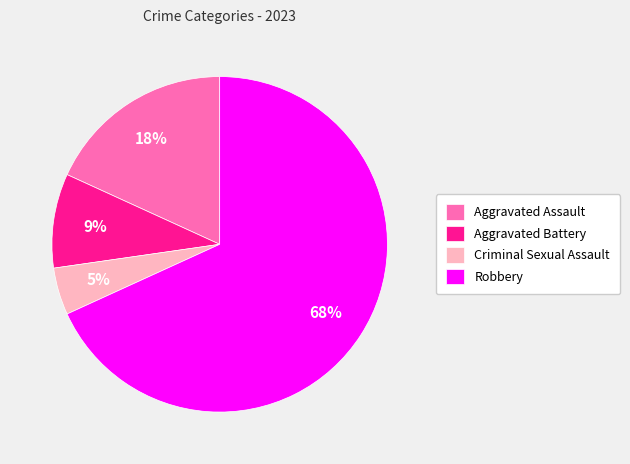

What percentage is the Robbery slice, to the nearest percent?

68%